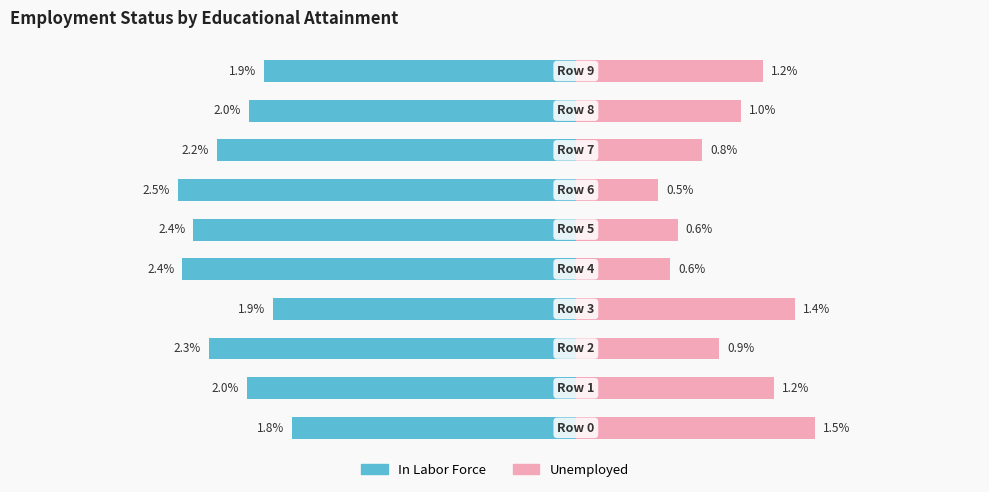

How many bars are there in each group?

2